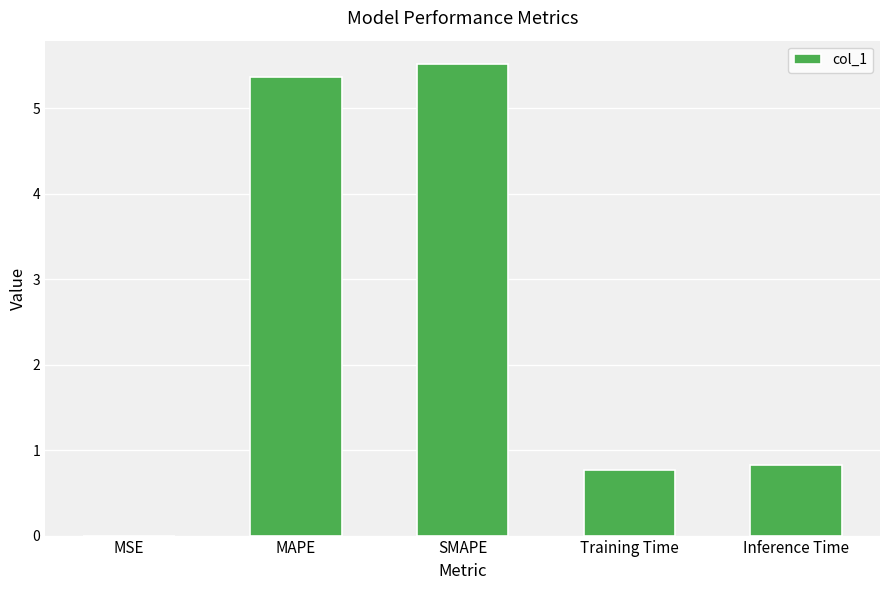

Which has a higher value, SMAPE or Inference Time?

SMAPE